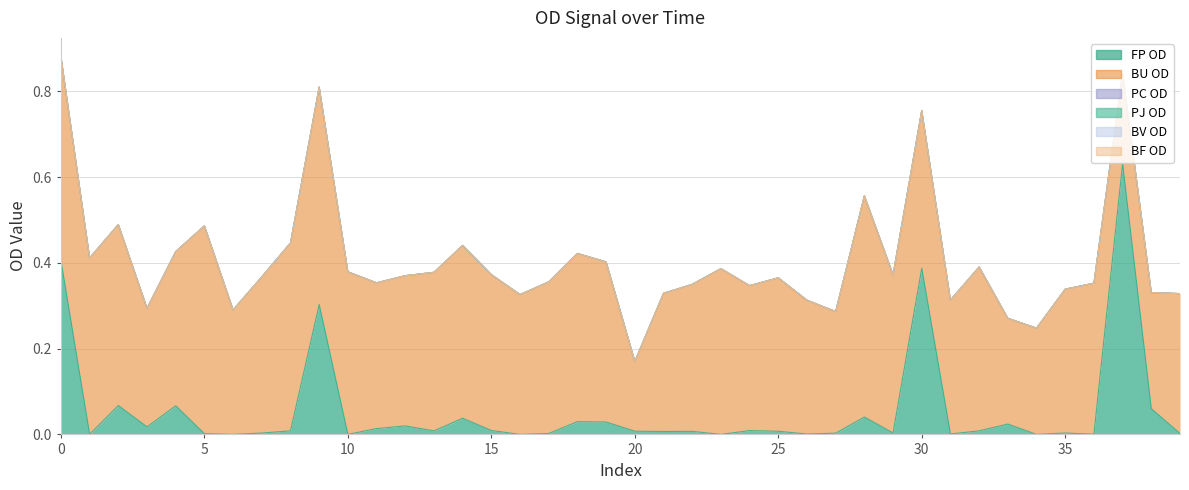

True or false: BV OD and BF OD cross at least once.

False